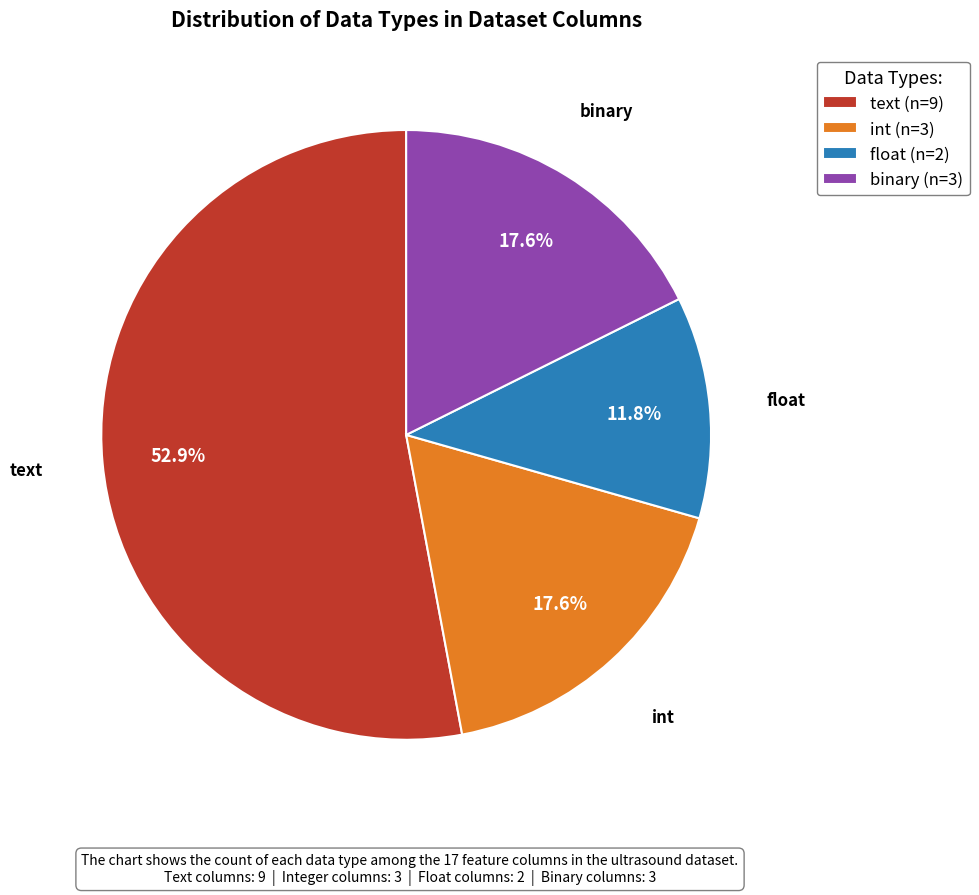

Approximately how many times larger is the value at int (n=3) compared to text (n=9)?

0.3